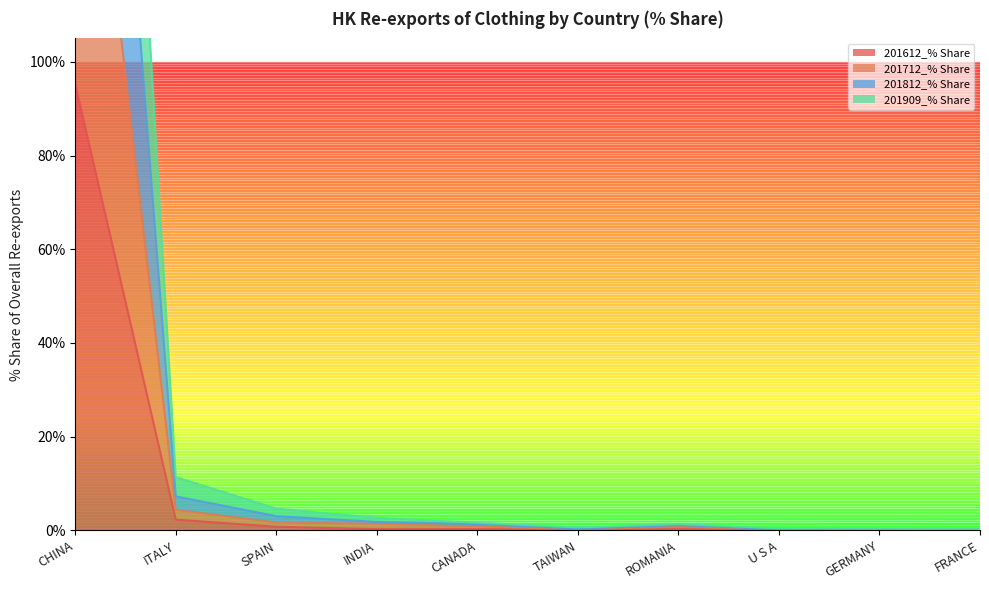

What is the sum of the 201712_% Share values at CANADA and CHINA?

190.5